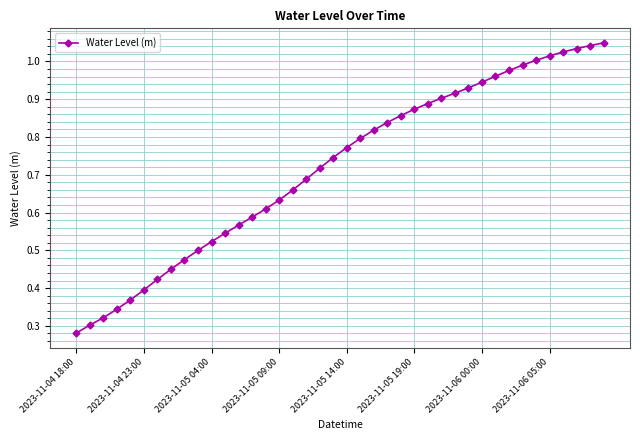

What is the sum of all values?

28.8